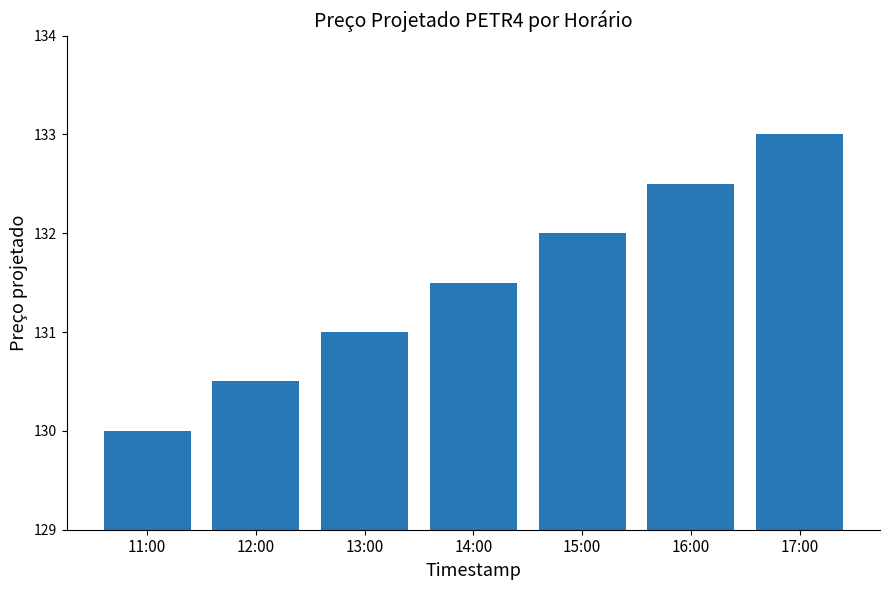

What is the difference between the maximum and second lowest values?

2.5